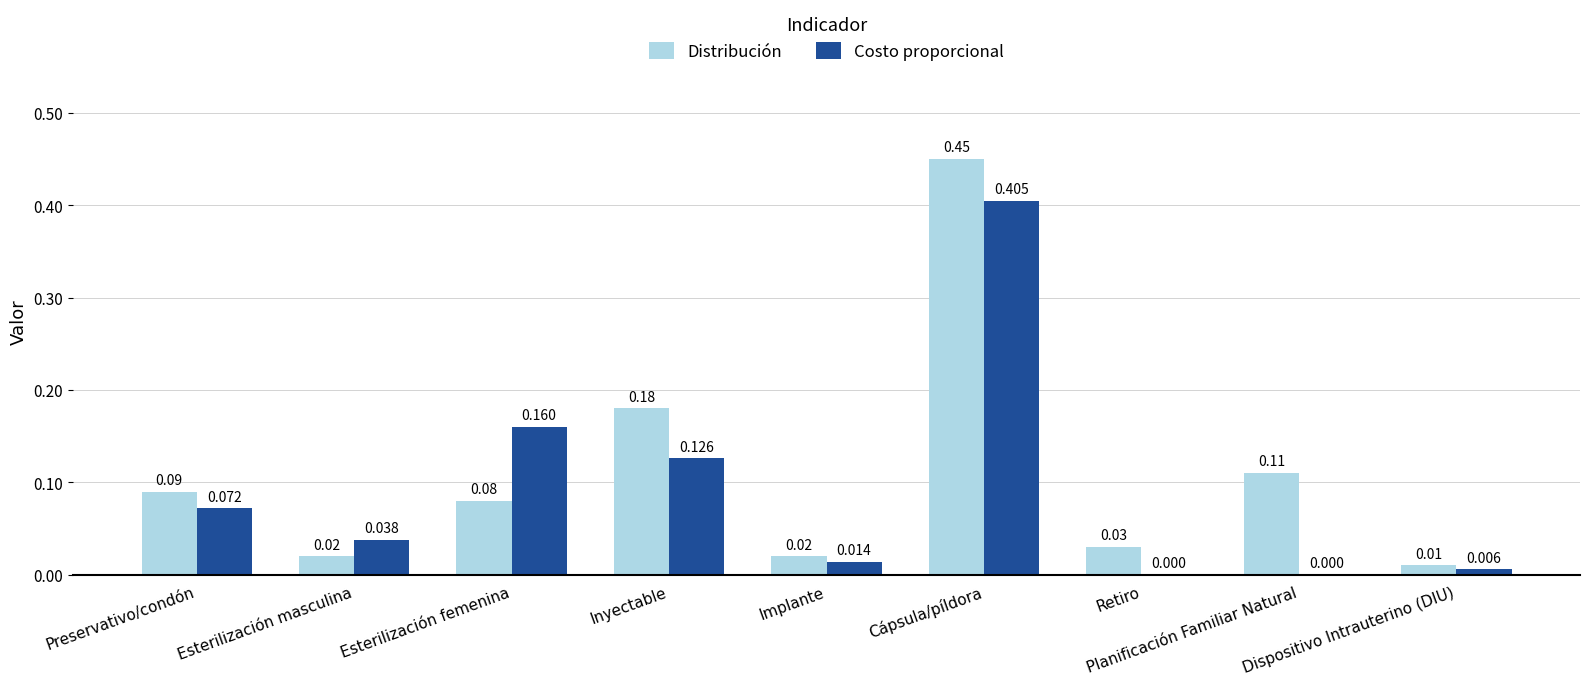

How many groups of bars are there?

9